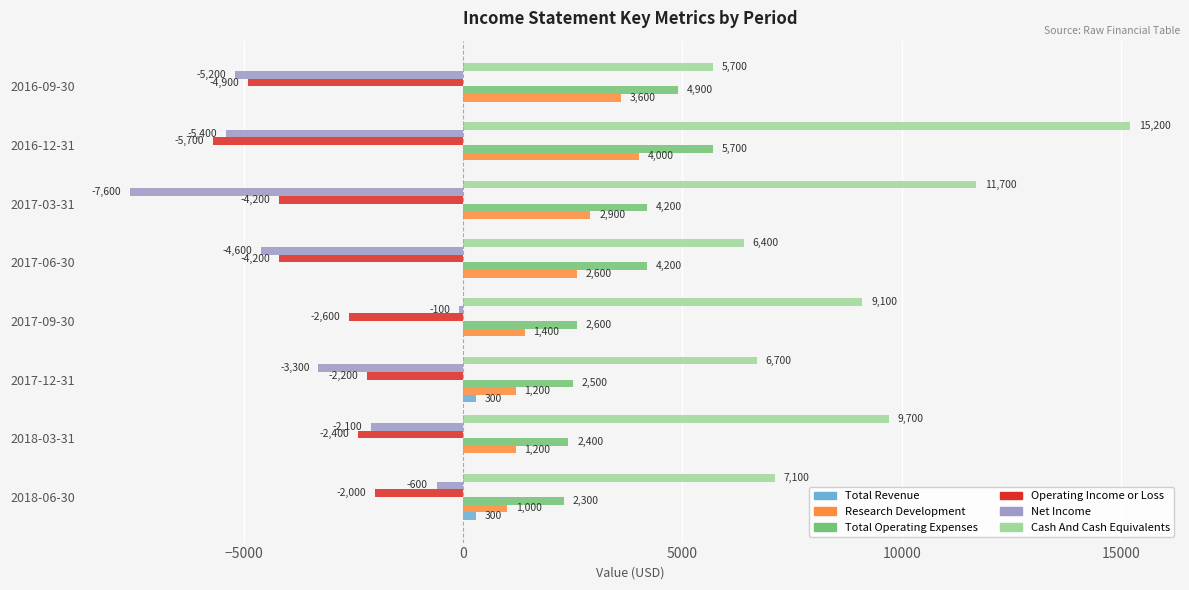

What is the sum of the Research Development values at 2017-06-30 and 2016-09-30?

6200